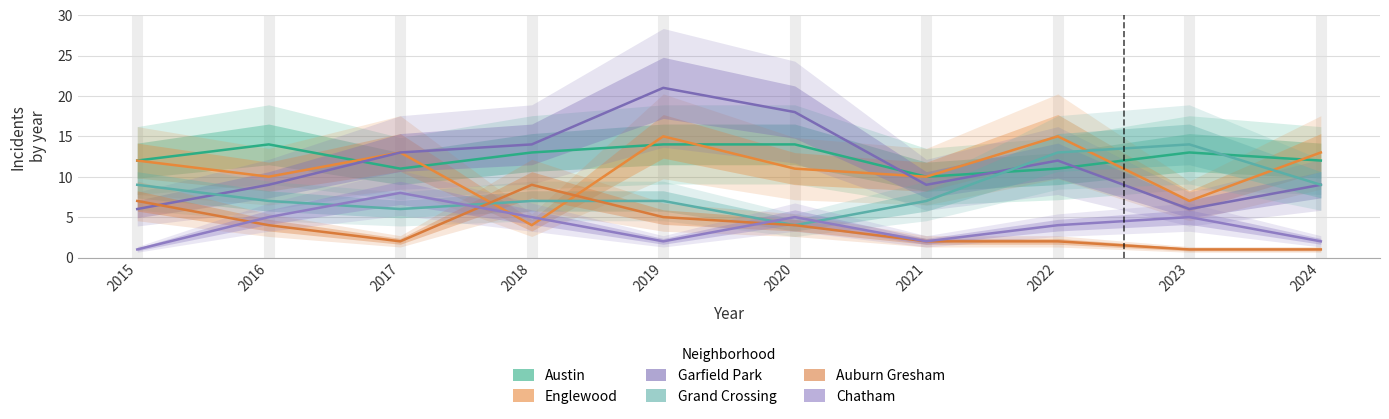

Reading right to left, transcribe all the data shown in this chart.

Austin: 12	13	11	10	14	14	13	11	14	12
Englewood: 13	7	15	10	11	15	4	13	10	12
Garfield Park: 9	6	12	9	18	21	14	13	9	6
Grand Crossing: 9	14	13	7	4	7	7	6	7	9
Auburn Gresham: 1	1	2	2	4	5	9	2	4	7
Chatham: 2	5	4	2	5	2	5	8	5	1